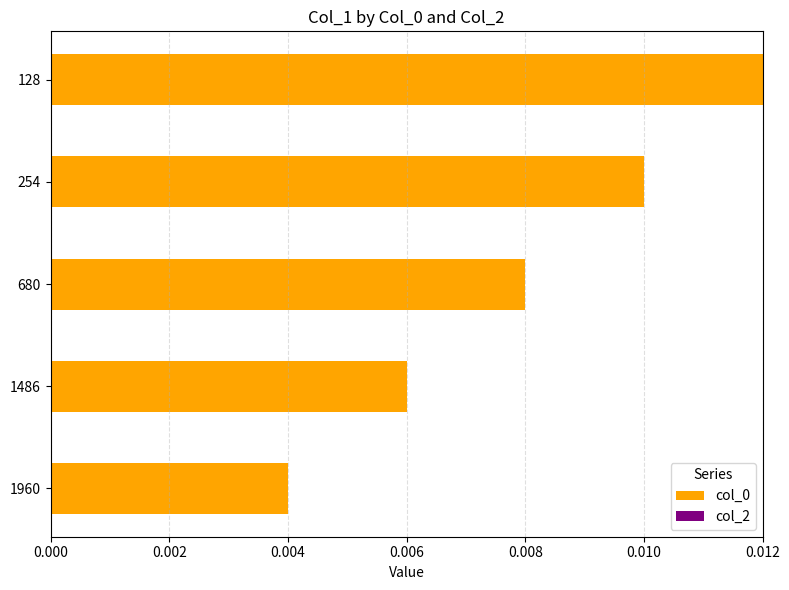

List the labels in order of value, largest first.

128, 254, 680, 1486, 1960